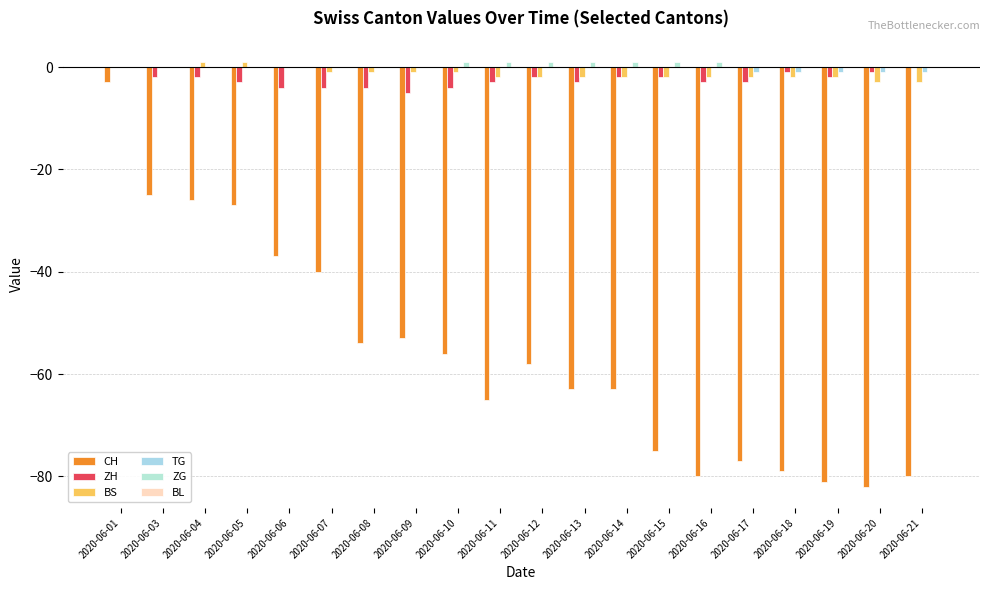

How many groups of bars are there?

20